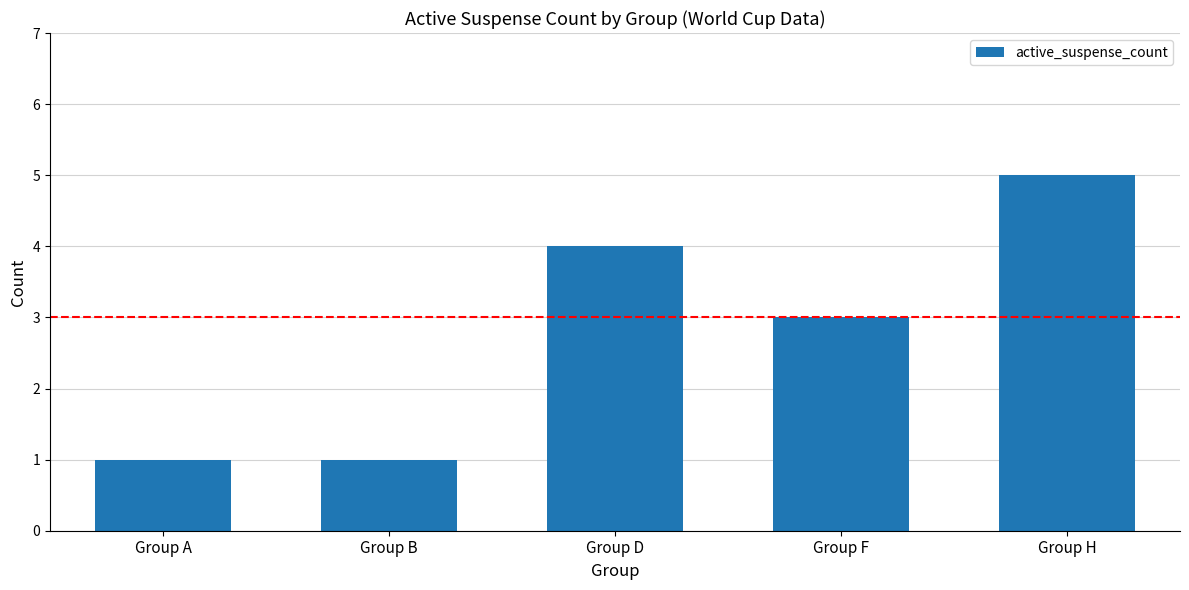

At which label does the data first exceed 3?

Group D